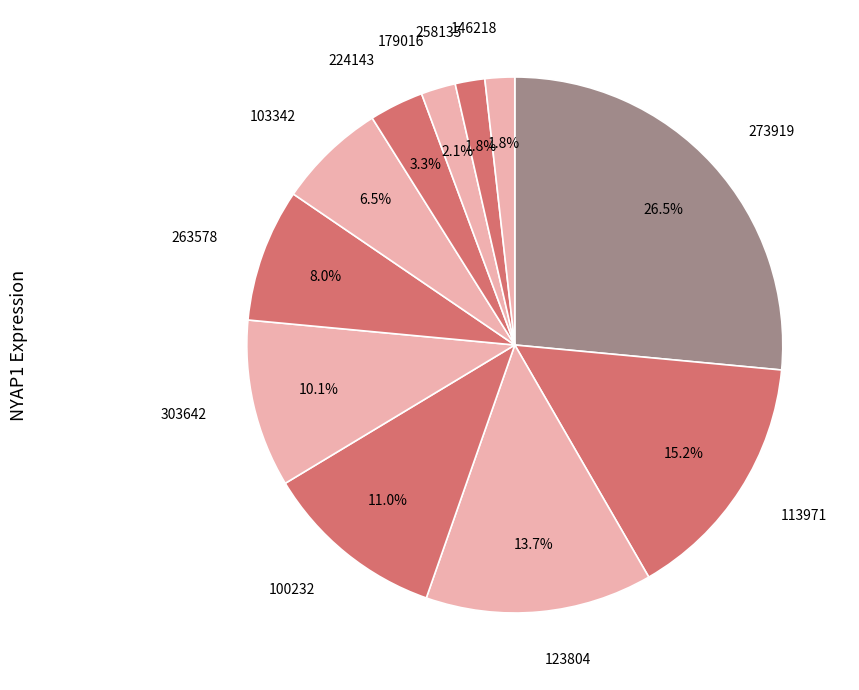

To the nearest percent, what is the difference between the largest and smallest slice percentages?

25%